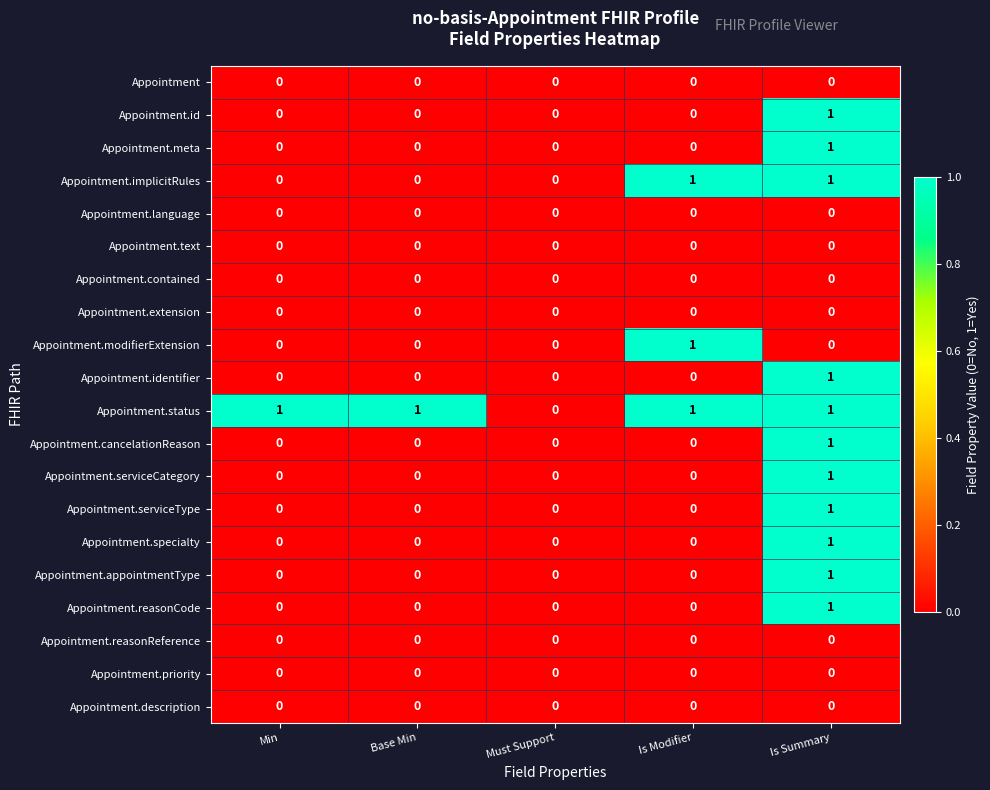

What is the total value across all series at Is Modifier?

3